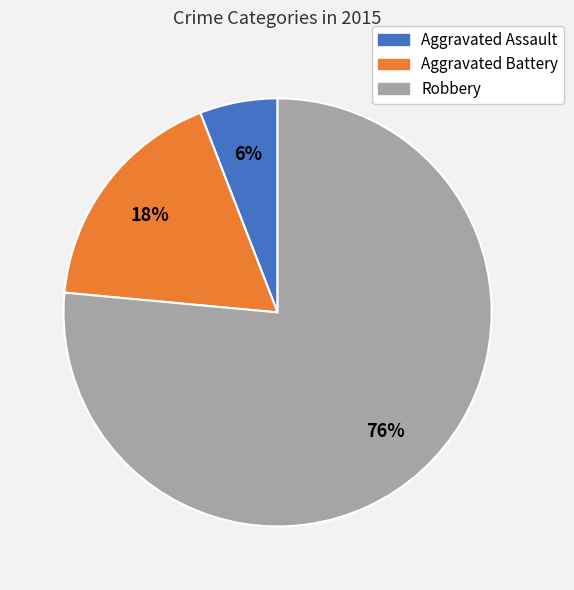

To the nearest percent, what is the combined percentage of Aggravated Assault and Aggravated Battery?

24%